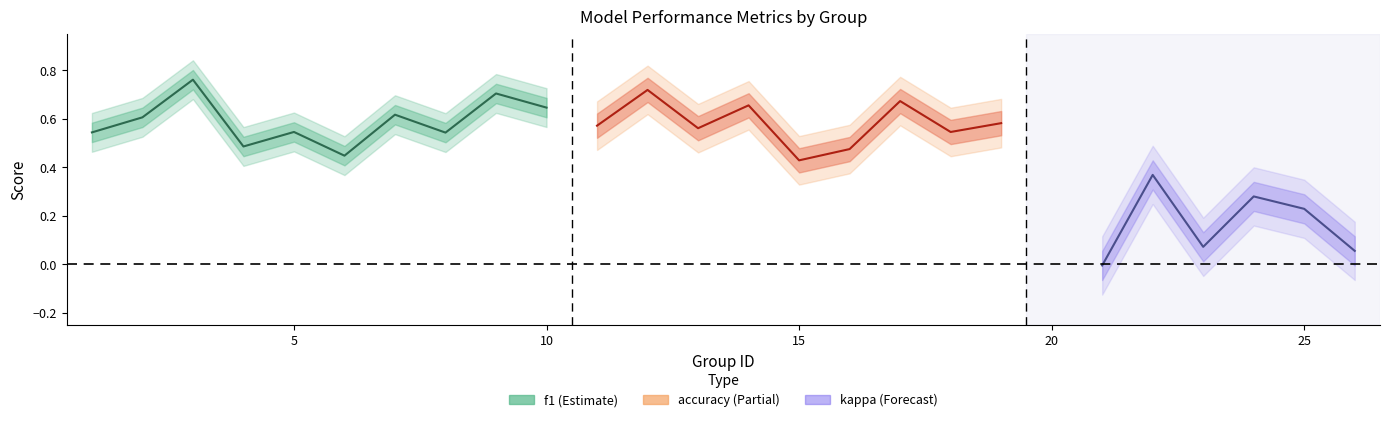

What is the value of the kappa point at the 10th from the left?

0.3